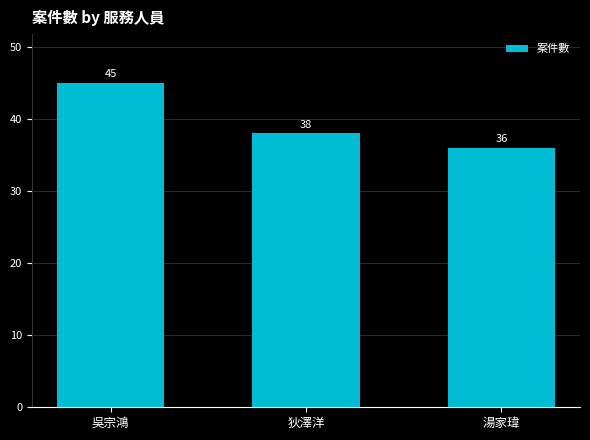

What is the label of the 1st bar from the right?

湯家瑋